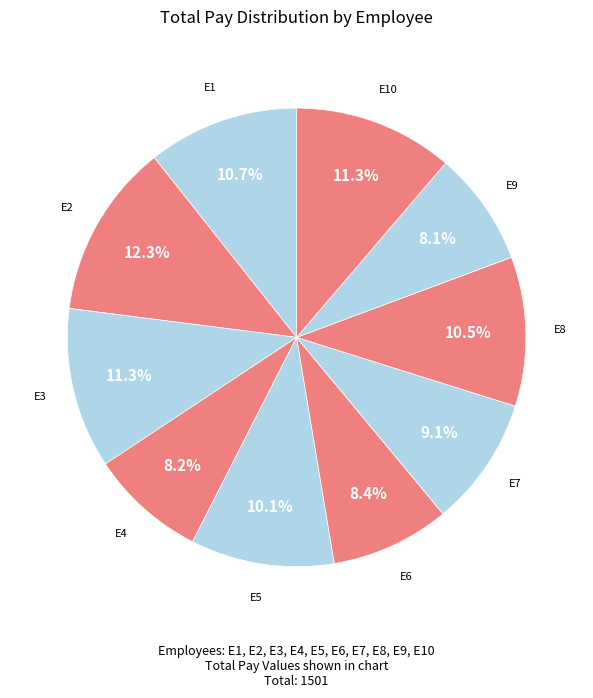

True or false: E6 accounts for 8% of the total.

True